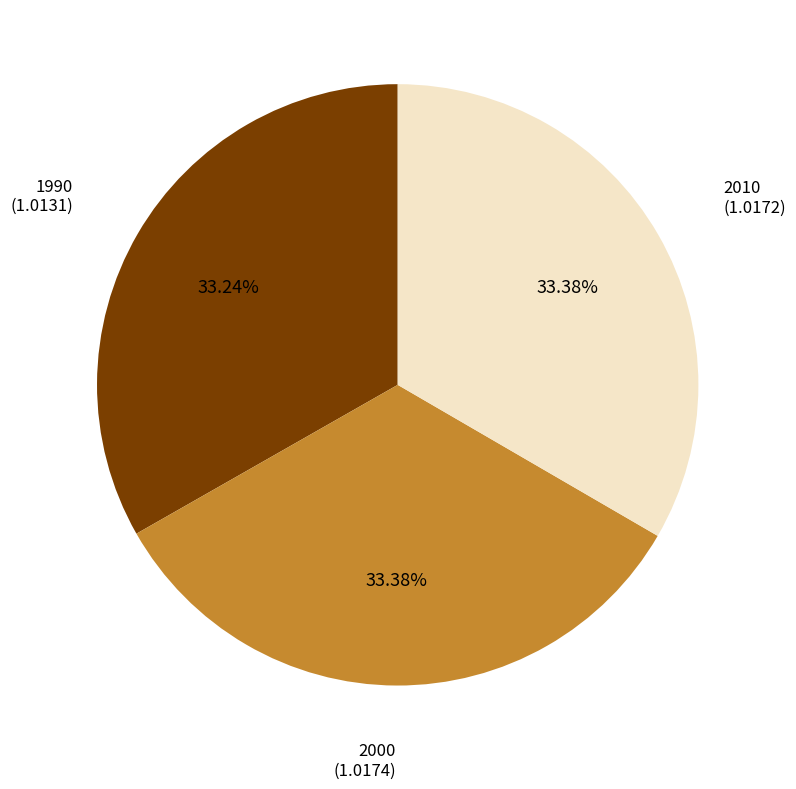

To the nearest percent, what is the average slice percentage?

33%